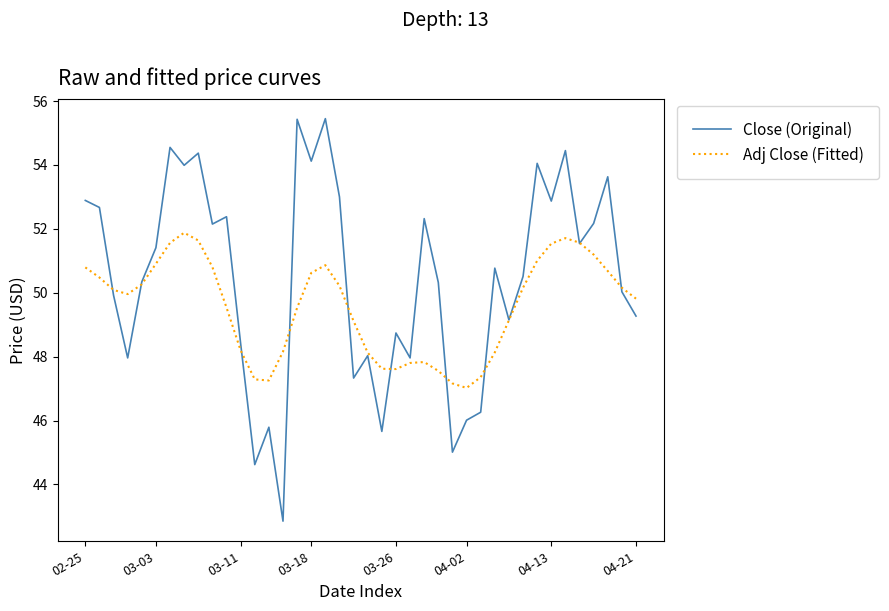

Rank the series by their maximum value, from highest to lowest.

Close (Original), Adj Close (Fitted)